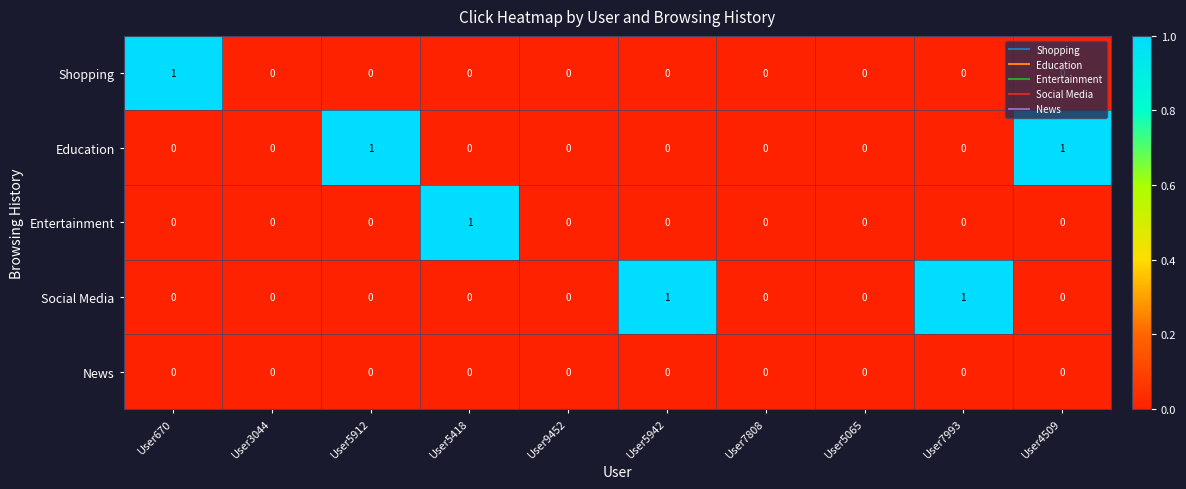

At which label does Entertainment reach its peak?

User5418